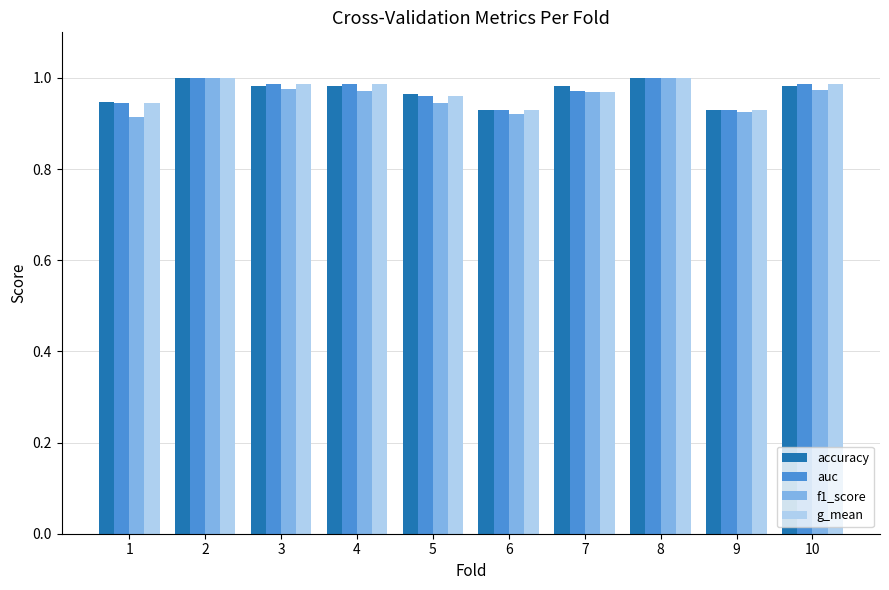

At how many categories does at least one series exceed 0?

10